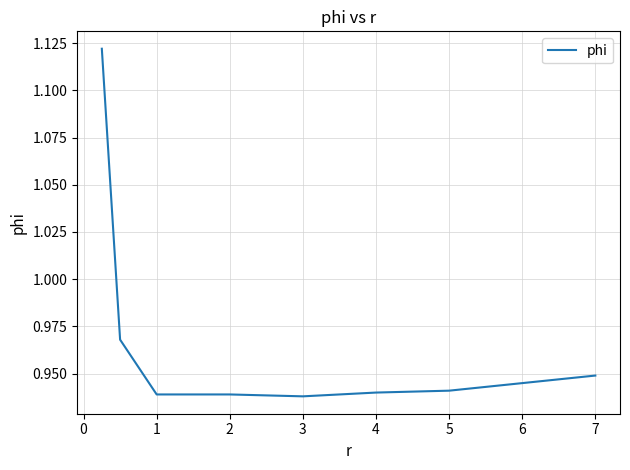

True or false: there are more than 2 points higher than both neighbors.

False